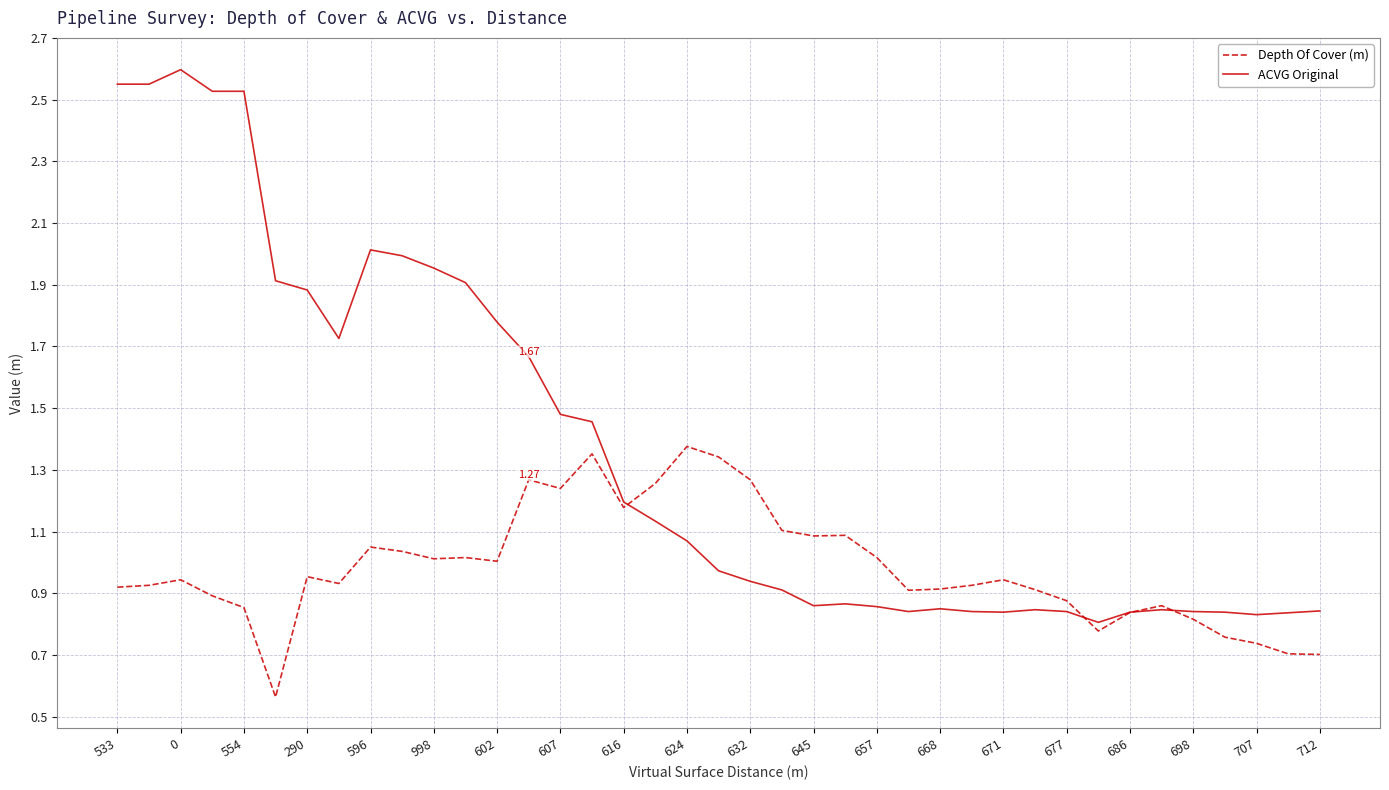

What are all the series names shown in the legend?

Depth Of Cover (m), ACVG Original